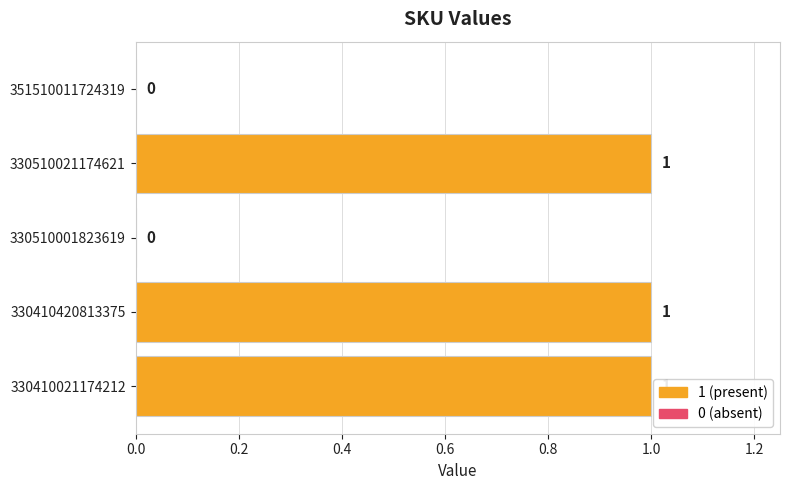

Are the bars grouped side by side (vs. stacked)?

No